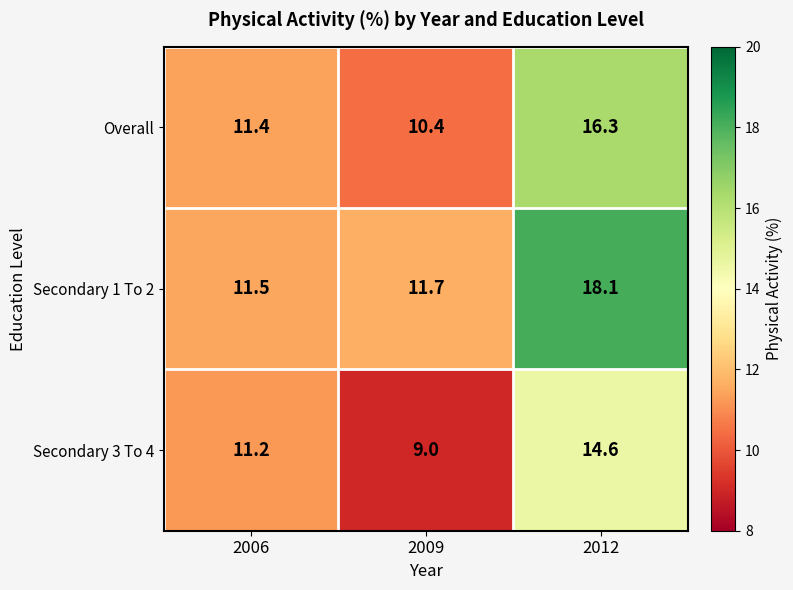

What is the total value across all series at 2012?

49.0